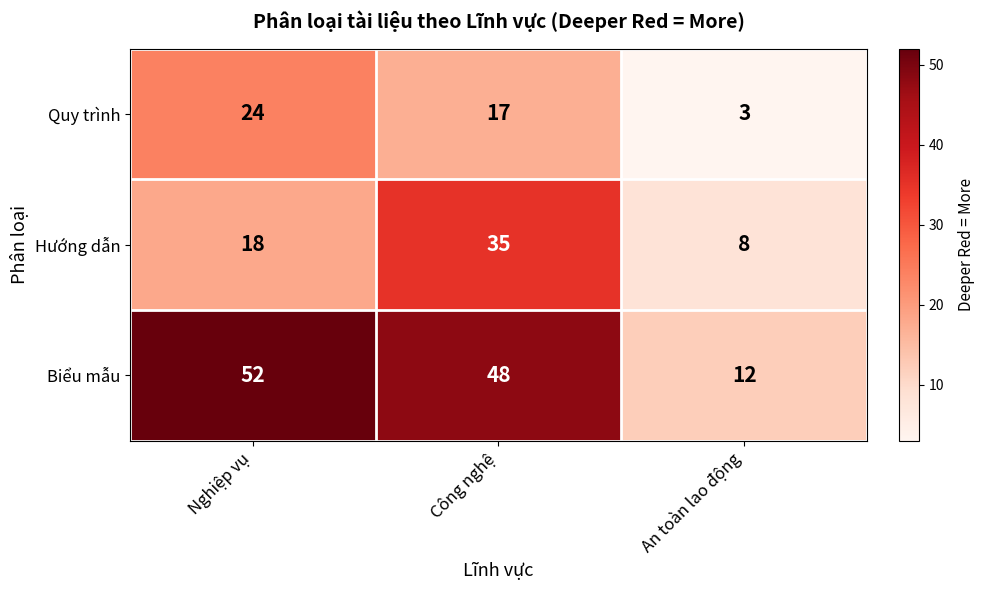

Reading left to right, list all the values displayed in this chart.

Quy trình: Nghiệp vụ=24	Công nghệ=17	An toàn lao động=3
Hướng dẫn: Nghiệp vụ=18	Công nghệ=35	An toàn lao động=8
Biểu mẫu: Nghiệp vụ=52	Công nghệ=48	An toàn lao động=12